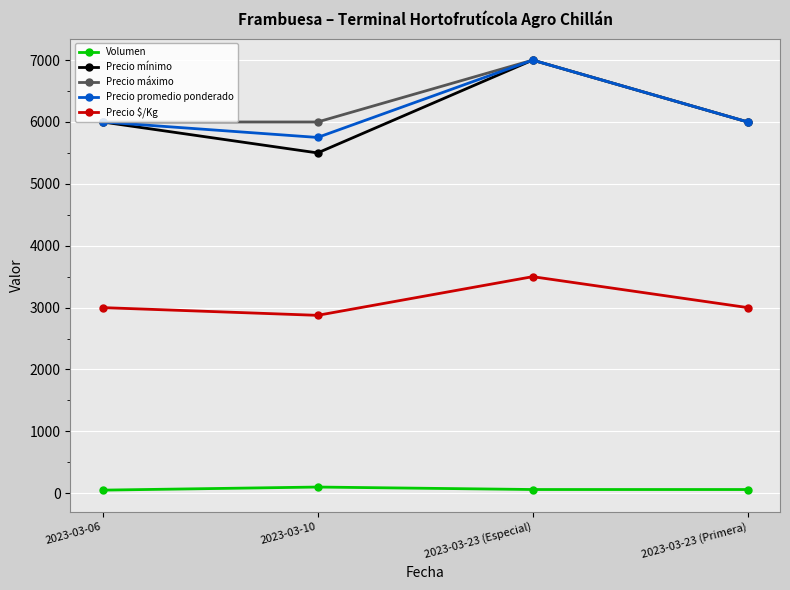

Which series has the largest range (max minus min)?

Precio mínimo